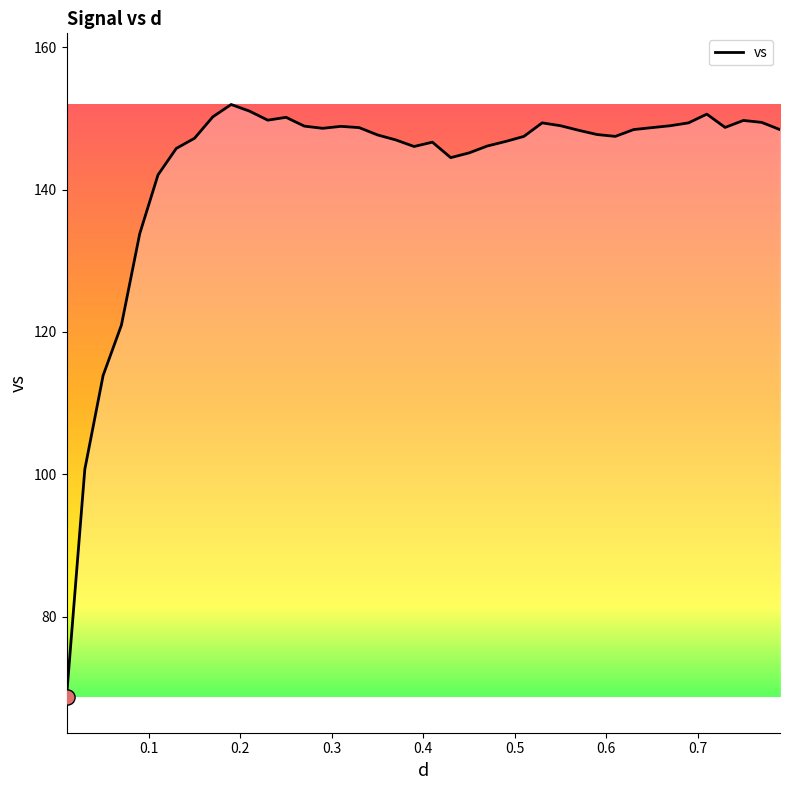

What is the maximum value shown in the chart?

151.9